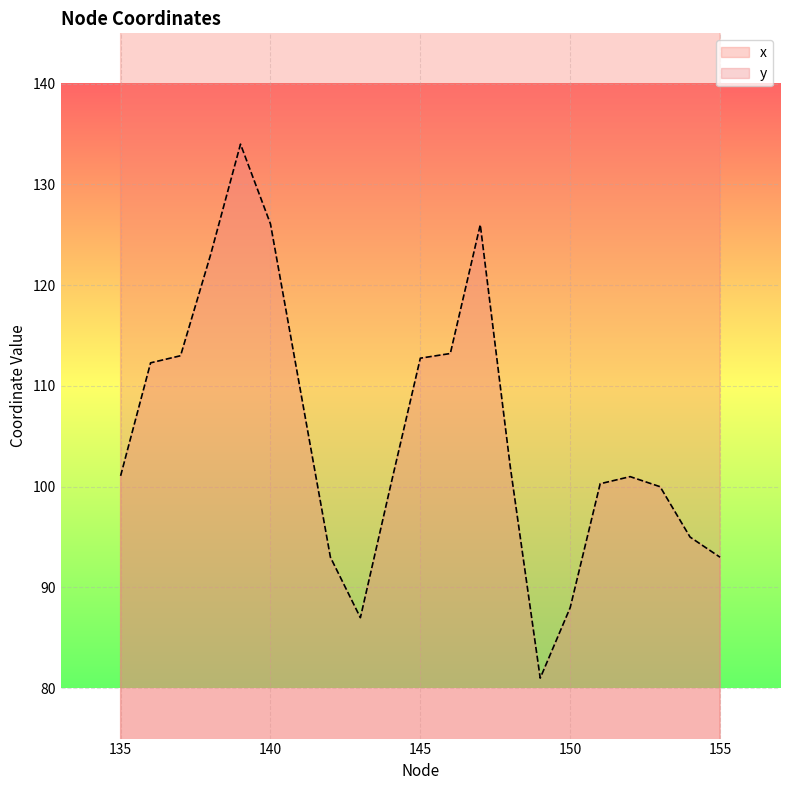

How many values in the y series are below 101?

9